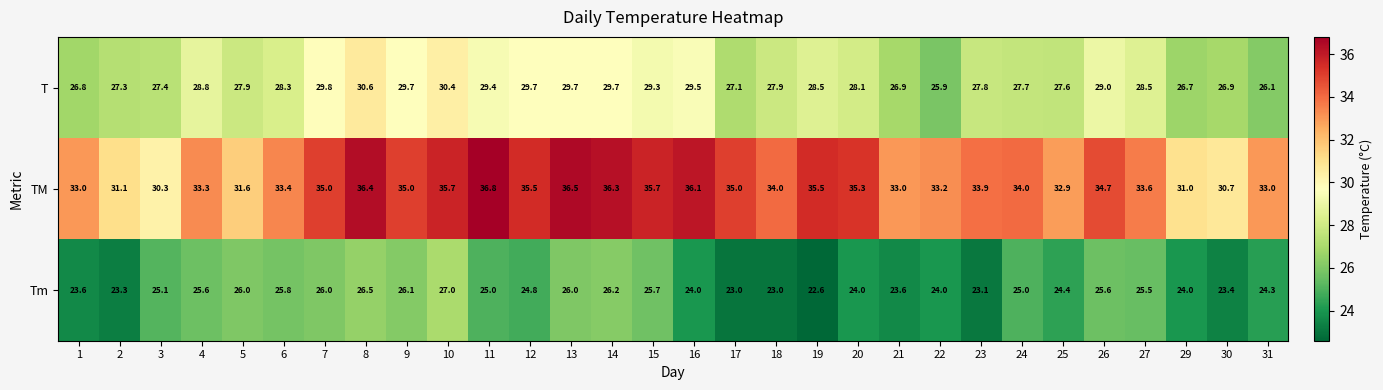

Between 11 and 22, which series saw the biggest shift?

TM